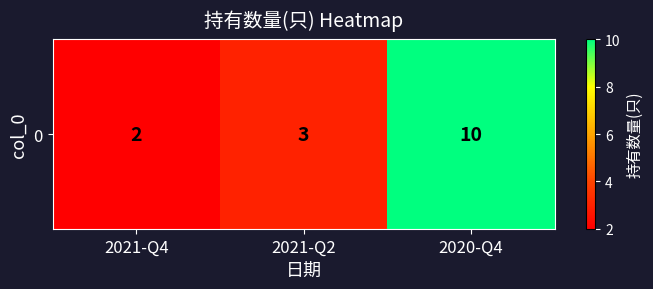

What is the average value?

5